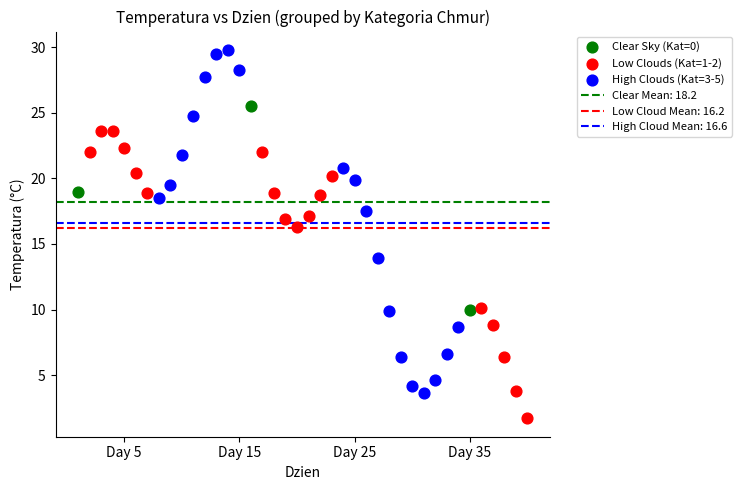

Which series contains the highest Y value?

High Clouds (Kat=3-5)